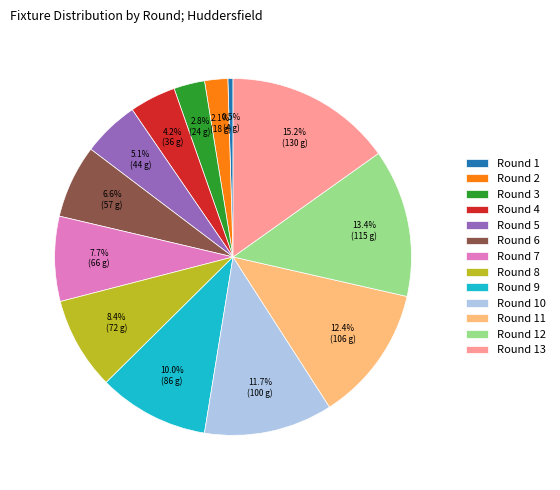

Count the number of slices in the pie.

13